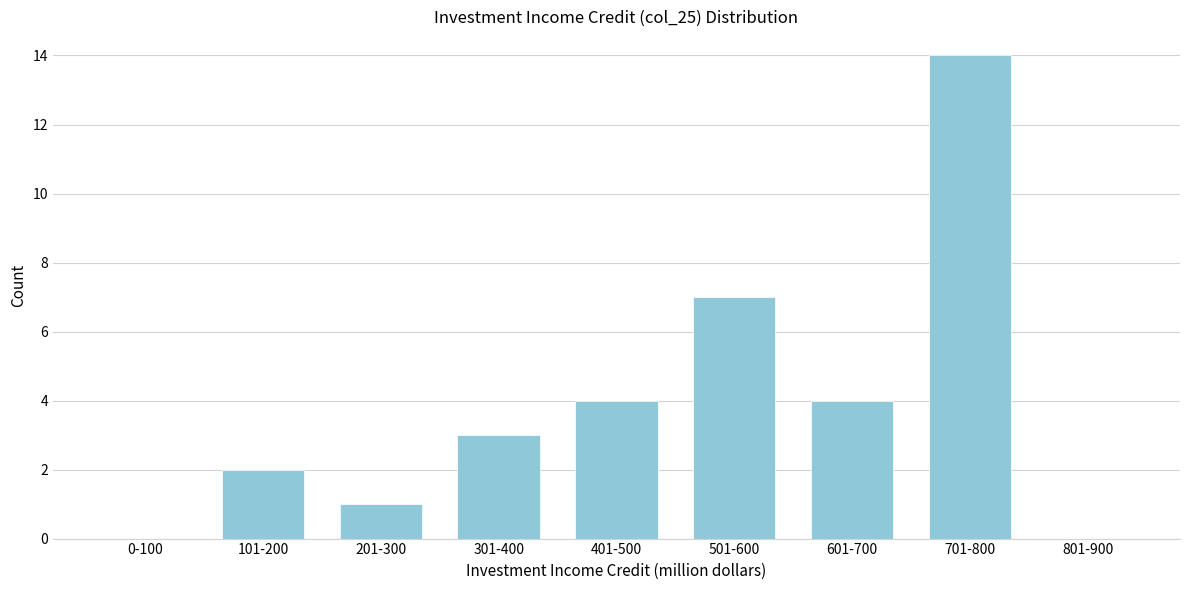

Reading left to right, list all the values displayed in this chart.

0-100=0	101-200=2	201-300=1	301-400=3	401-500=4	501-600=7	601-700=4	701-800=14	801-900=0